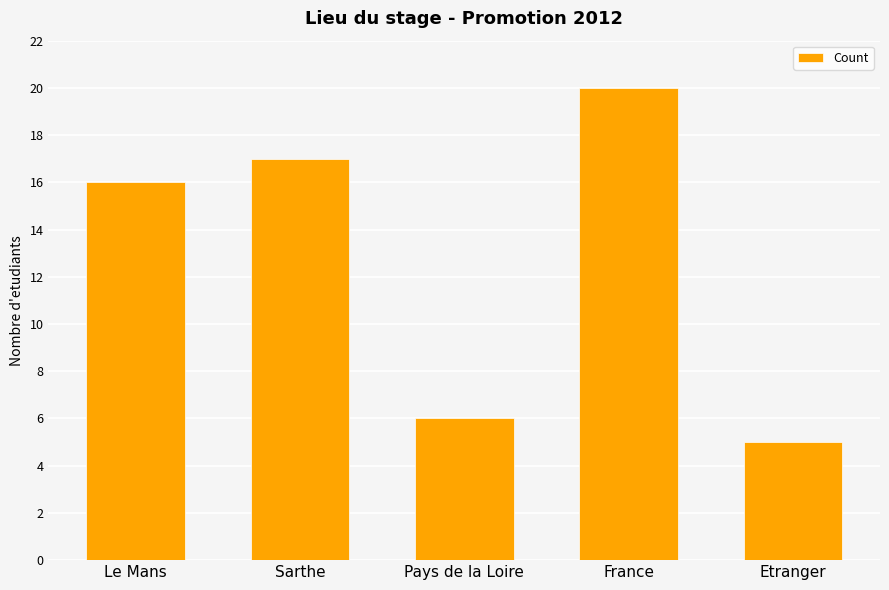

True or false: the data shows 16 at Le Mans.

True